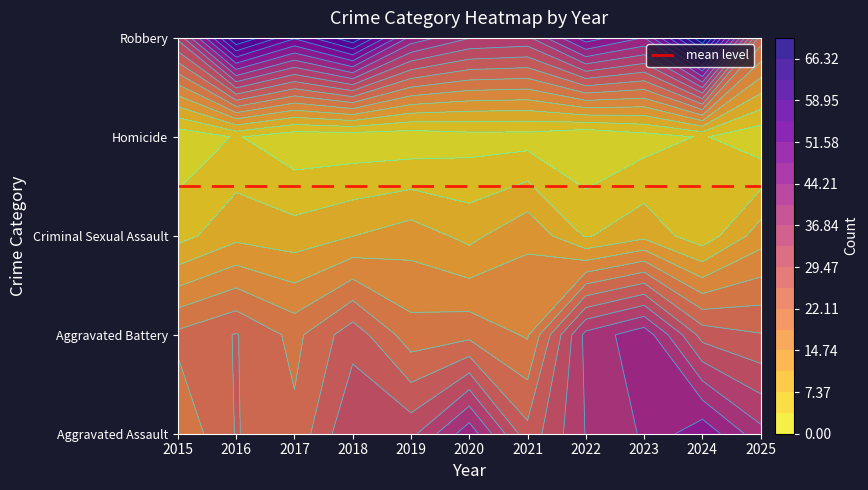

At how many categories does at least one series exceed 14?

11